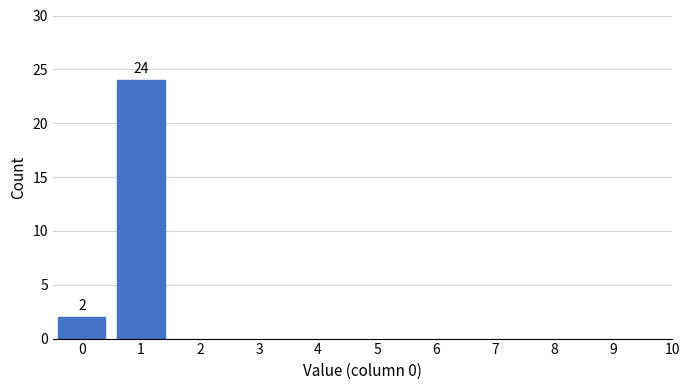

Reading left to right, extract all data points from this chart.

2	24